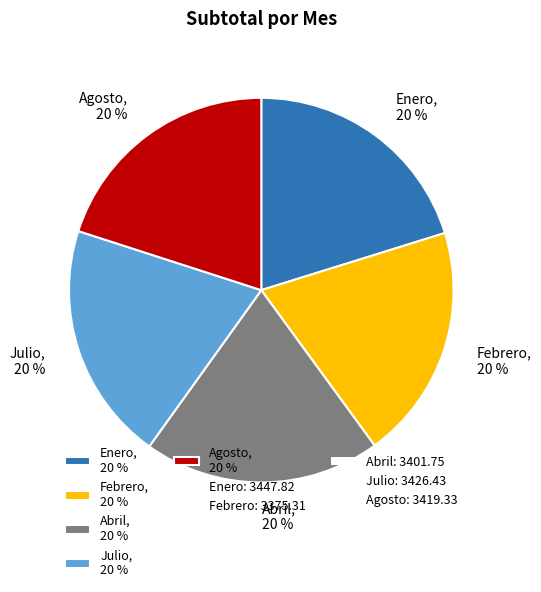

Approximately how many times larger is the value at Abril compared to Agosto?

1.0